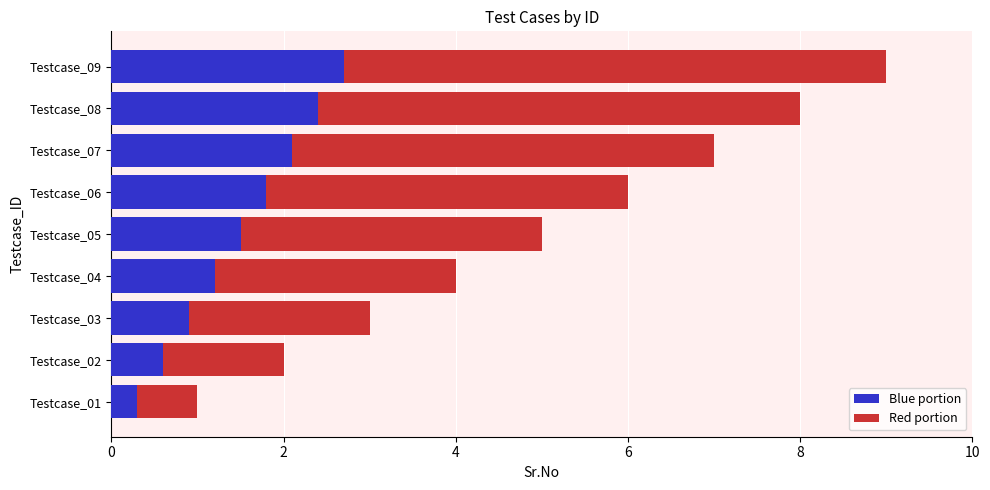

How many values in the Blue portion series are below 1?

3